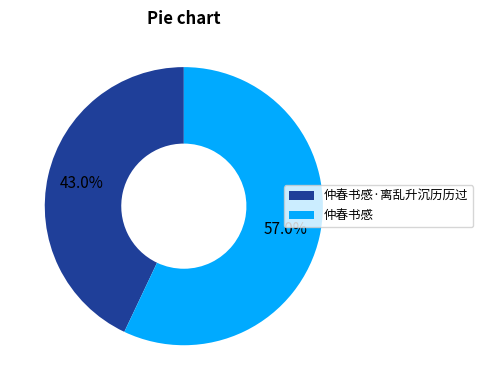

What is the ratio of the value at 仲春书感·离乱升沉历历过 to the value at 仲春书感?

0.8